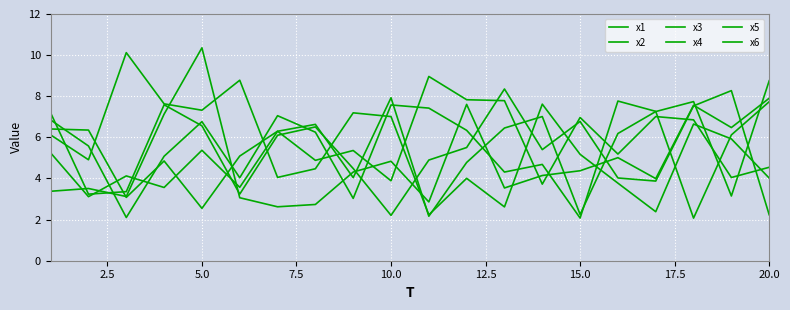

What is the average value of the x1 series?

5.4